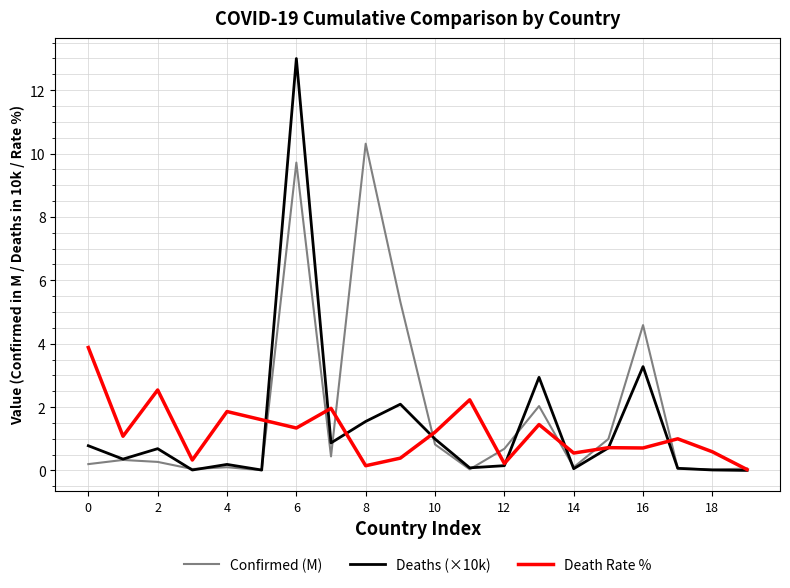

Which series has the largest range (max minus min)?

Deaths (×10k)